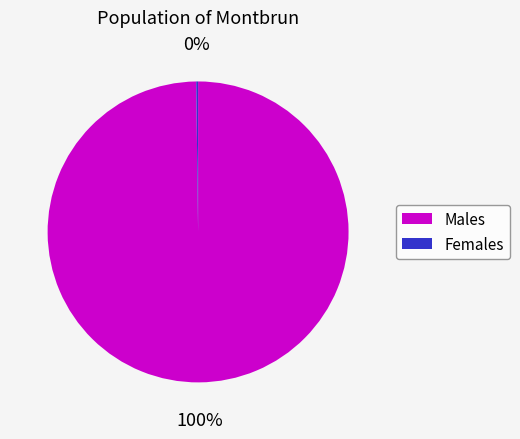

To the nearest percent, what is the difference between the largest and smallest slice percentages?

100%